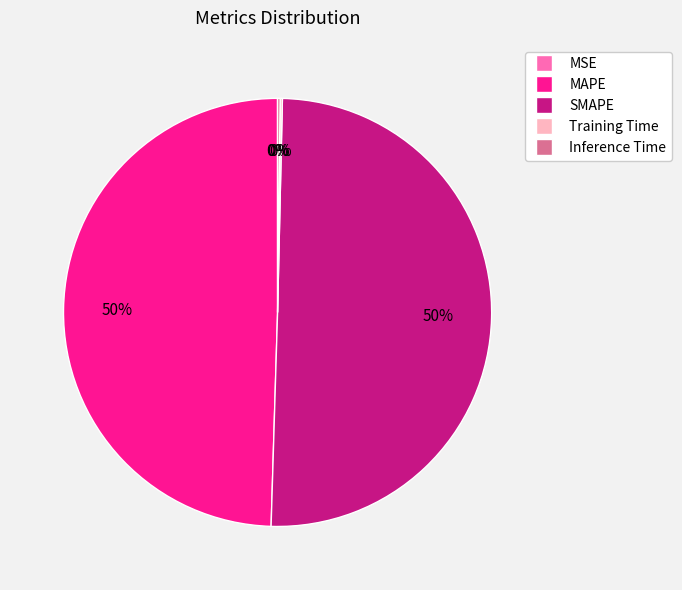

To the nearest percent, what is the average slice percentage?

20%